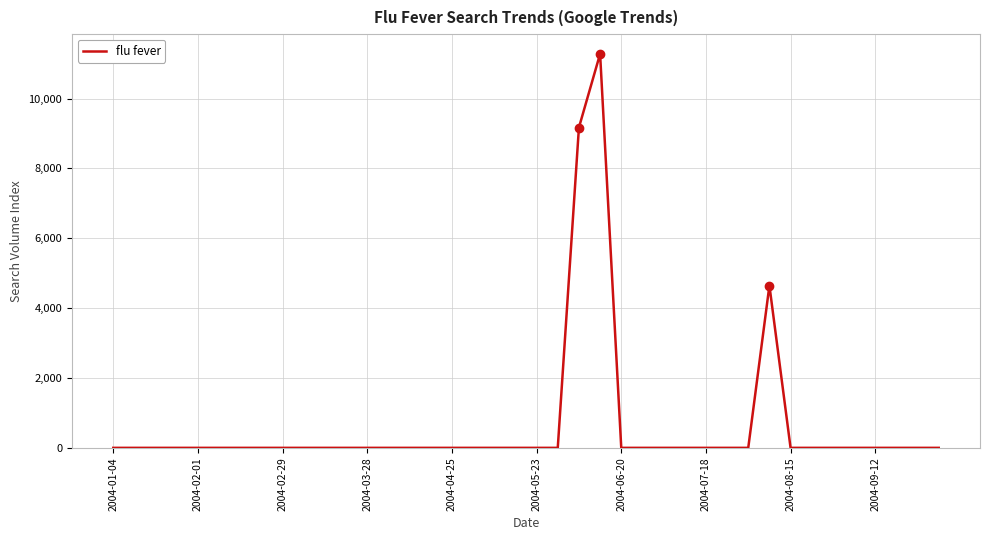

What is the maximum value shown in the chart?

11279.9